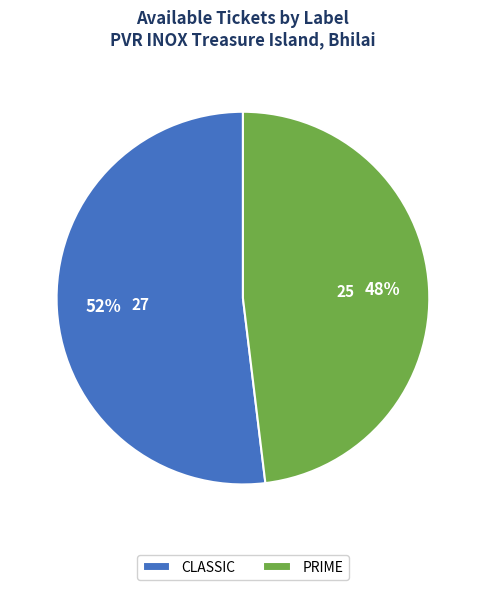

To the nearest percent, what portion does CLASSIC represent?

52%